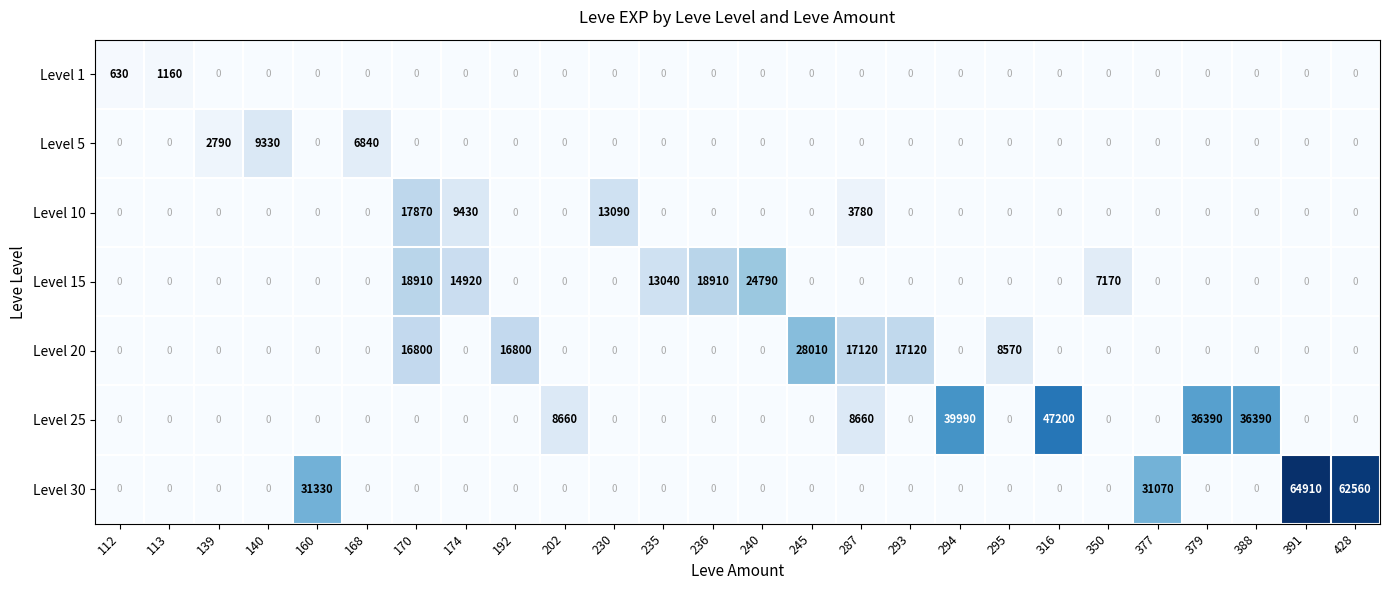

What is the difference between the highest and lowest values at 236?

18910